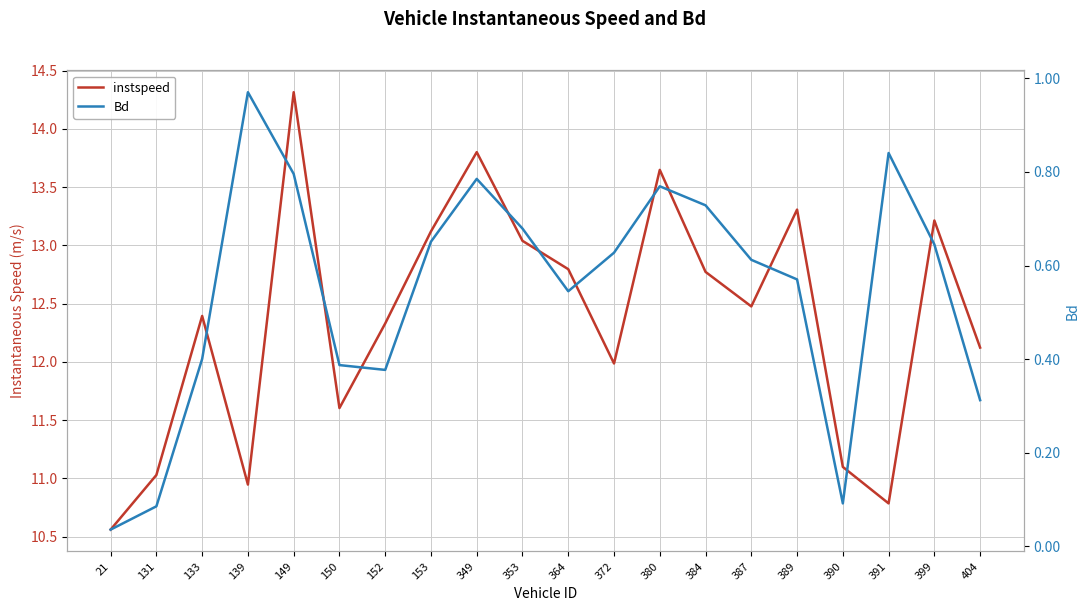

What is the total value across all series at 384?

13.5